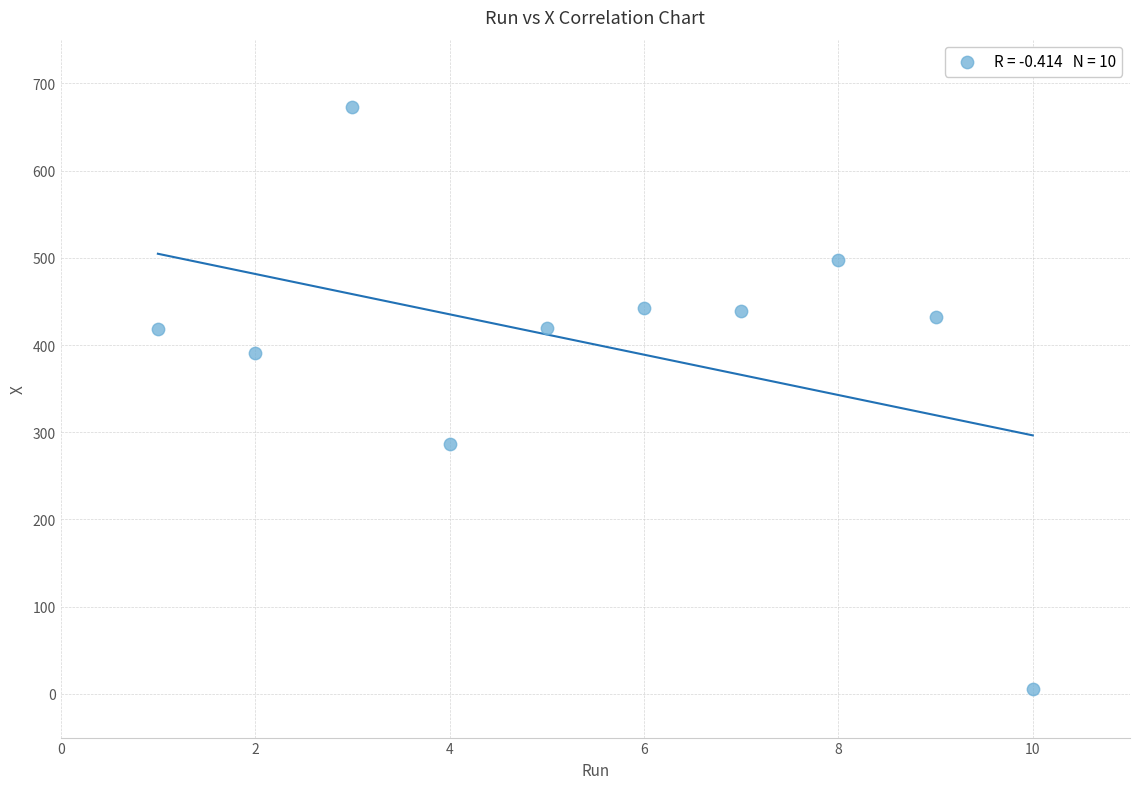

What is the average X value?

6